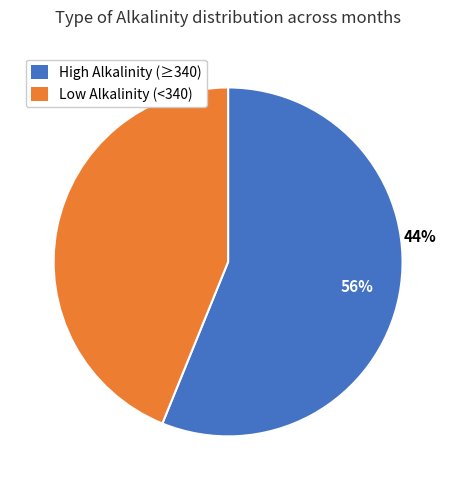

The Jun slice represents 23% of the pie. True or false?

False